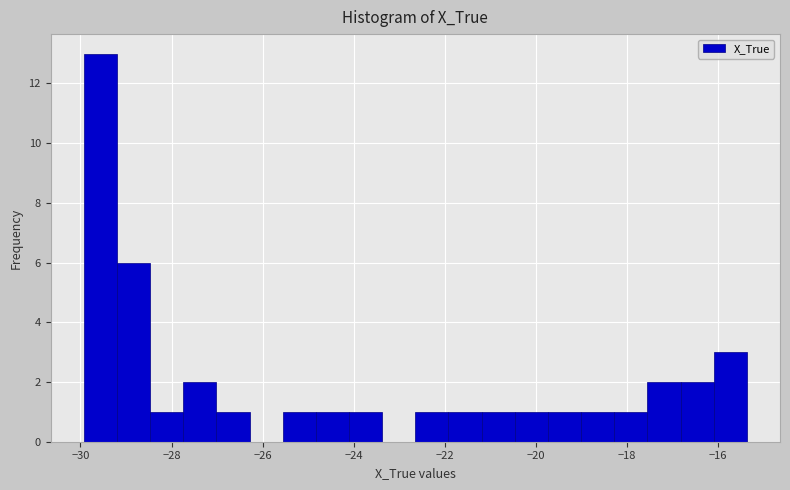

Read against the x-axis, roughly where is the centre of the tallest bar?

-29.6